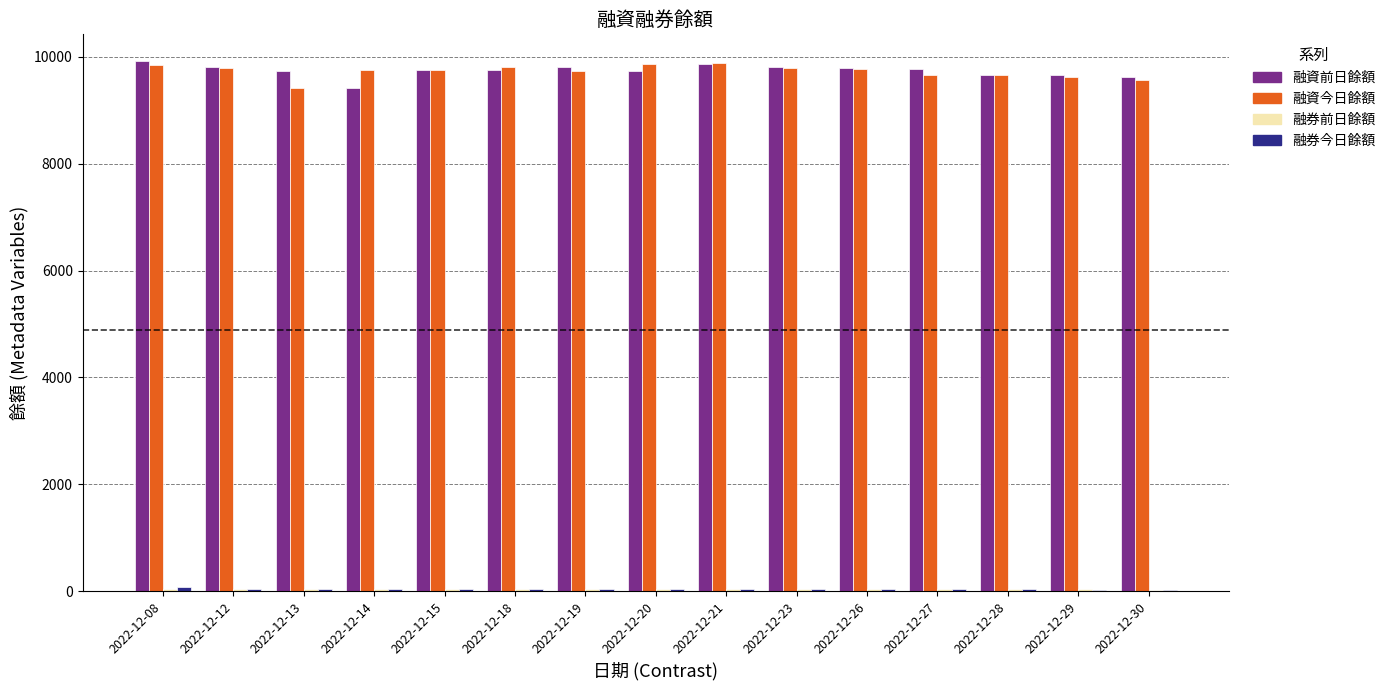

What is the greatest value displayed?

9925